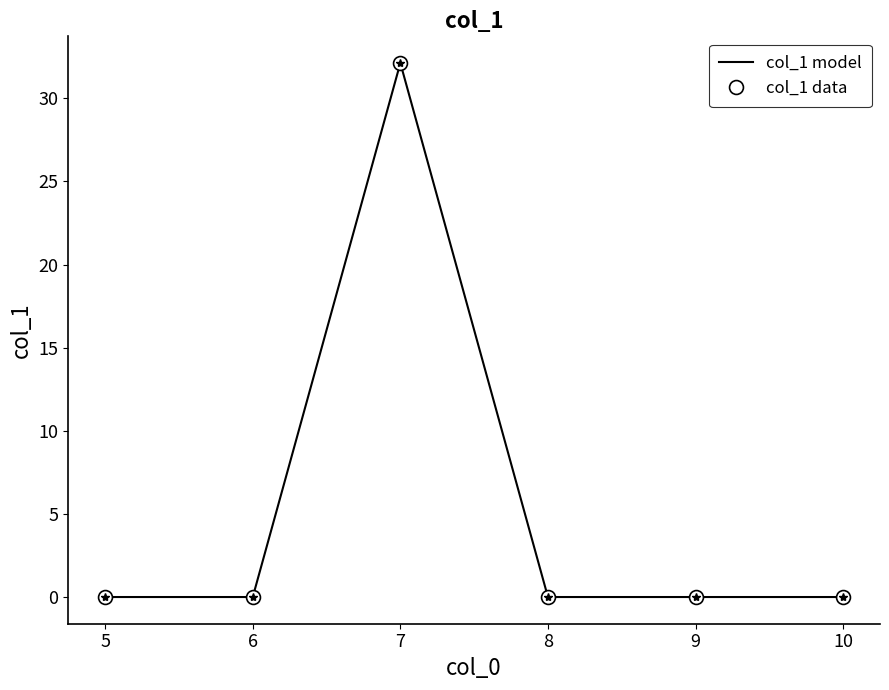

True or false: col_1 data and col_1 model cross at least once.

False